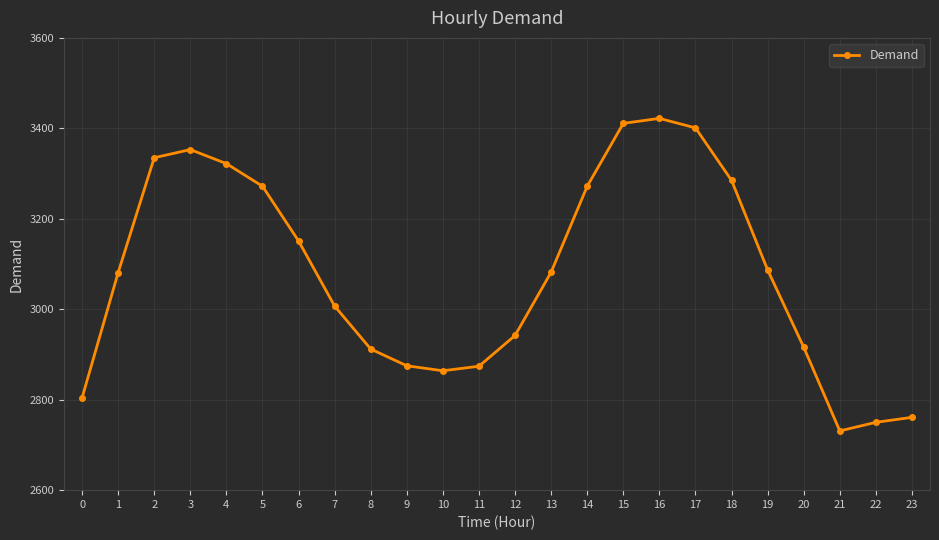

What is the value of the 11th point from the left?

2864